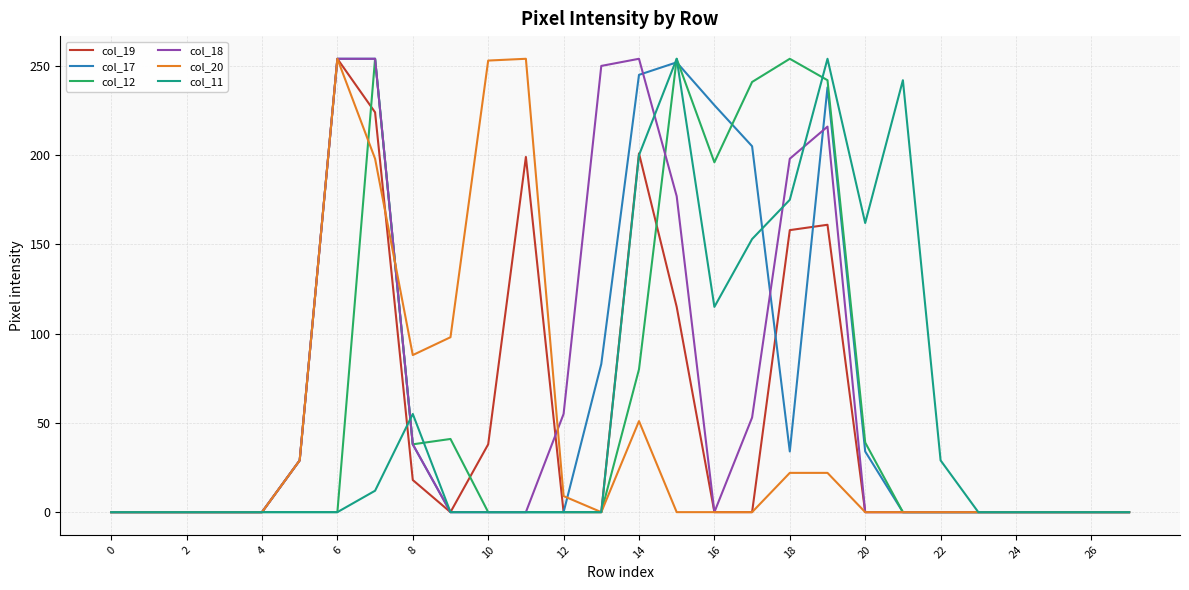

Which series has the widest spread of values?

col_19